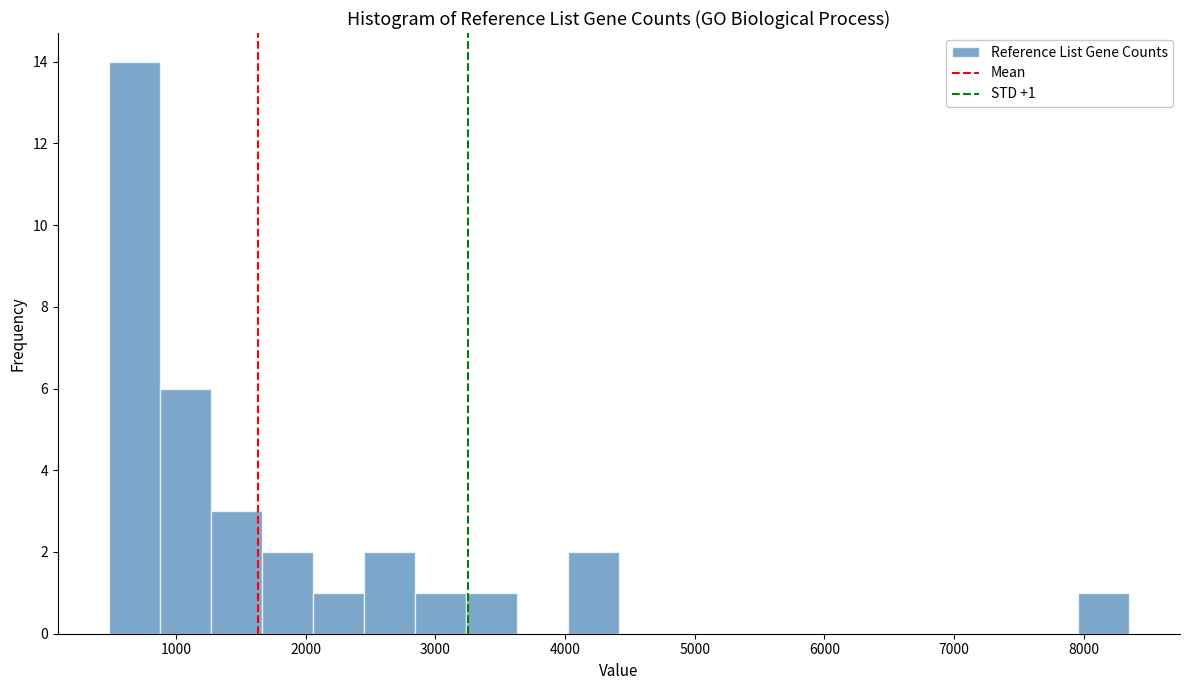

Read against the x-axis, roughly where is the centre of the tallest bar?

700